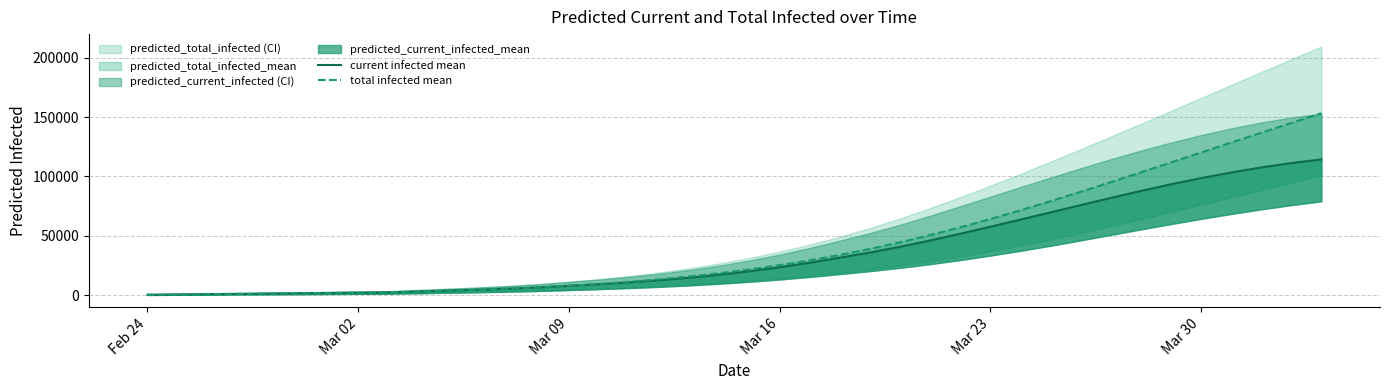

The current infected mean series shows 14250 at 25. True or false?

False